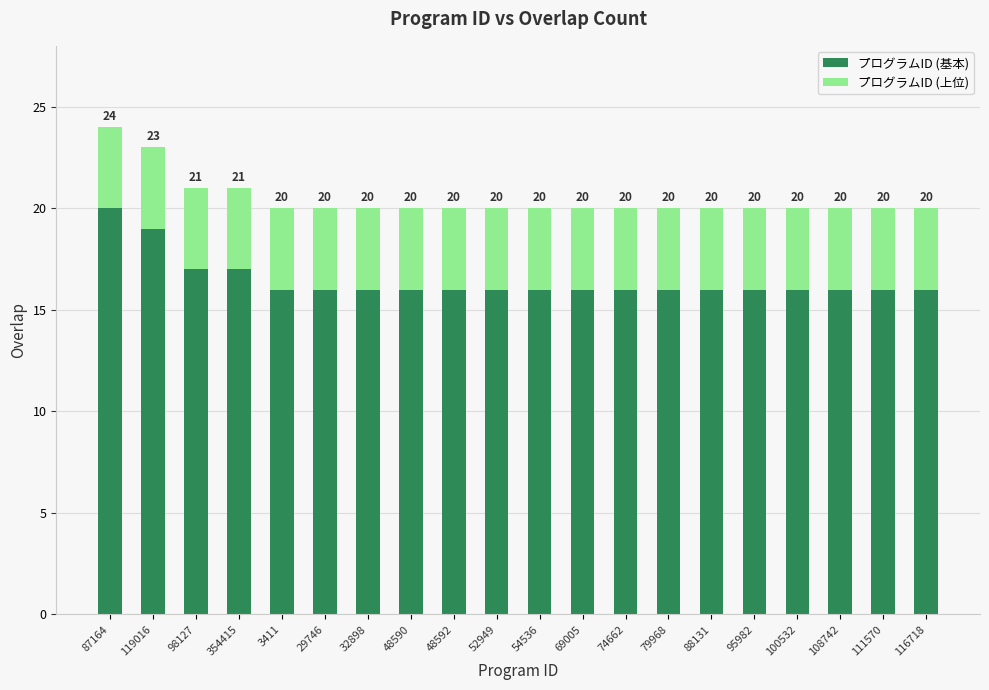

What is the difference between the maximum and minimum values in the プログラムID (基本) series?

4